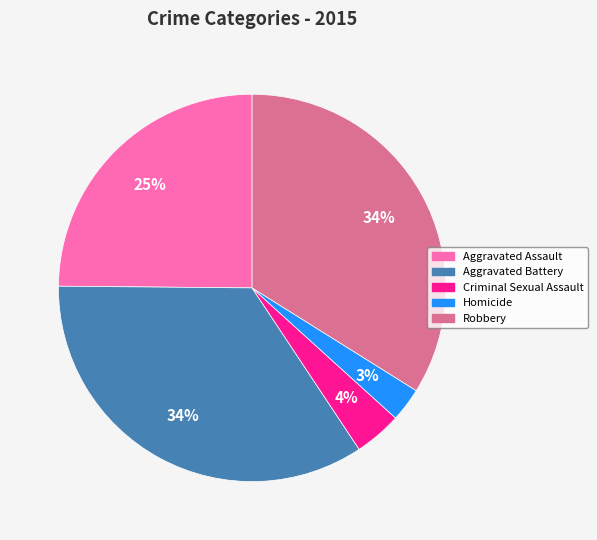

To the nearest percent, what portion does Robbery represent?

34%